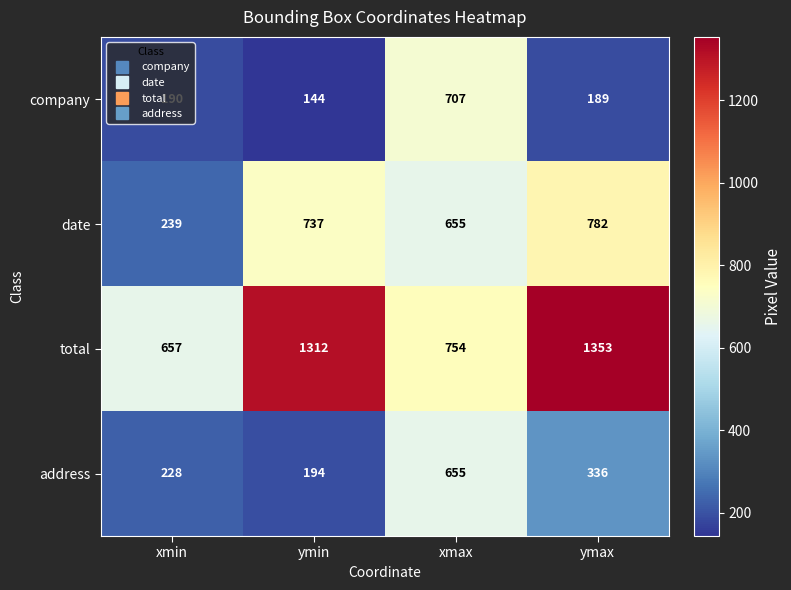

Is it true that total equals 1982 at ymax?

False